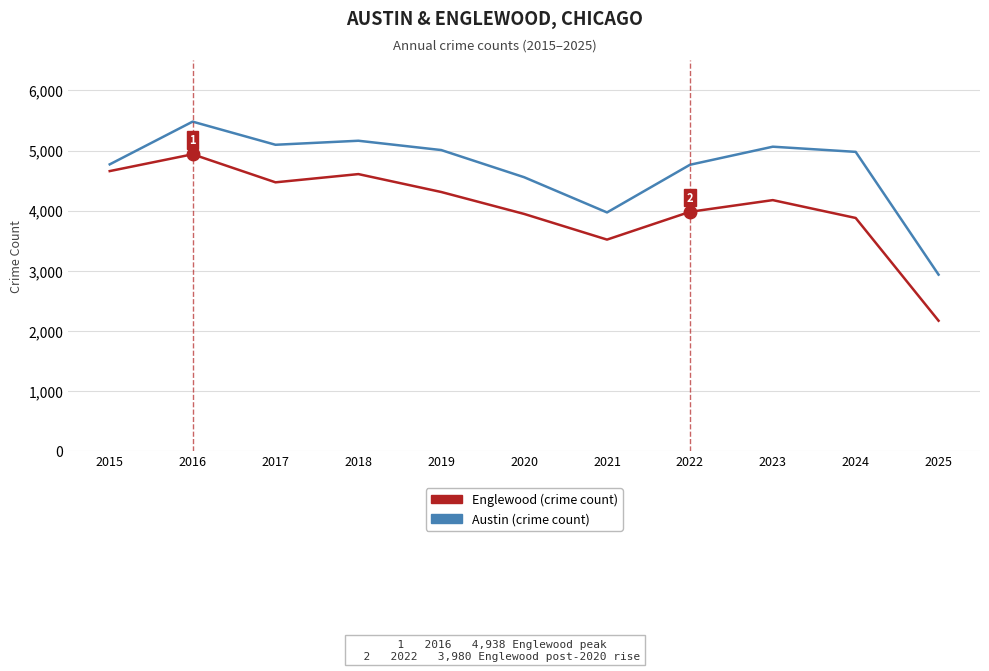

List the series in order of their peak value, lowest first.

Englewood (crime count), Austin (crime count)